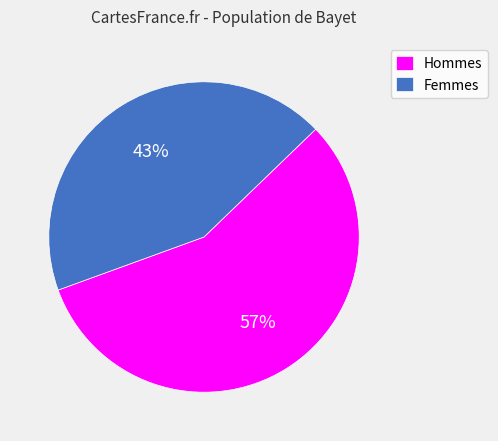

Which has a higher value, Hommes or Femmes?

Hommes